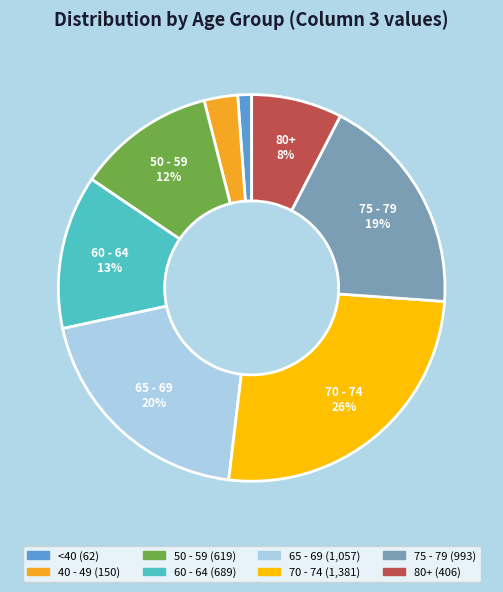

To the nearest percent, what is the average slice percentage?

12%